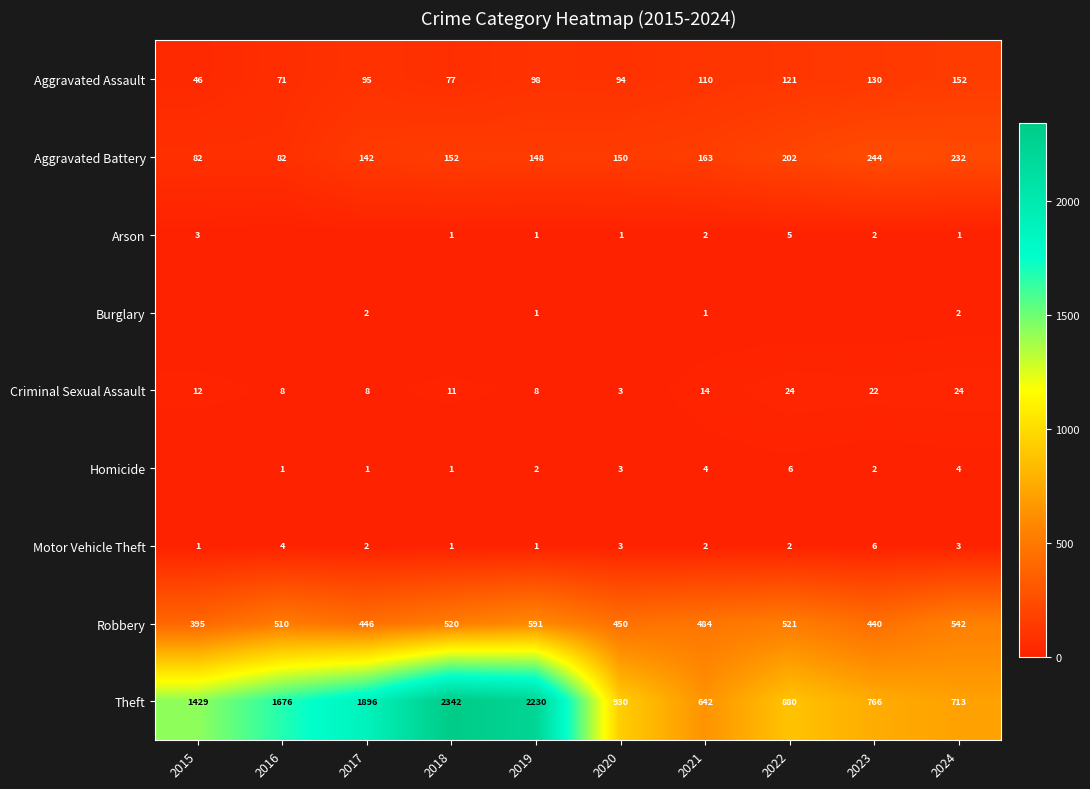

The Homicide series shows 10 at 2022. True or false?

False